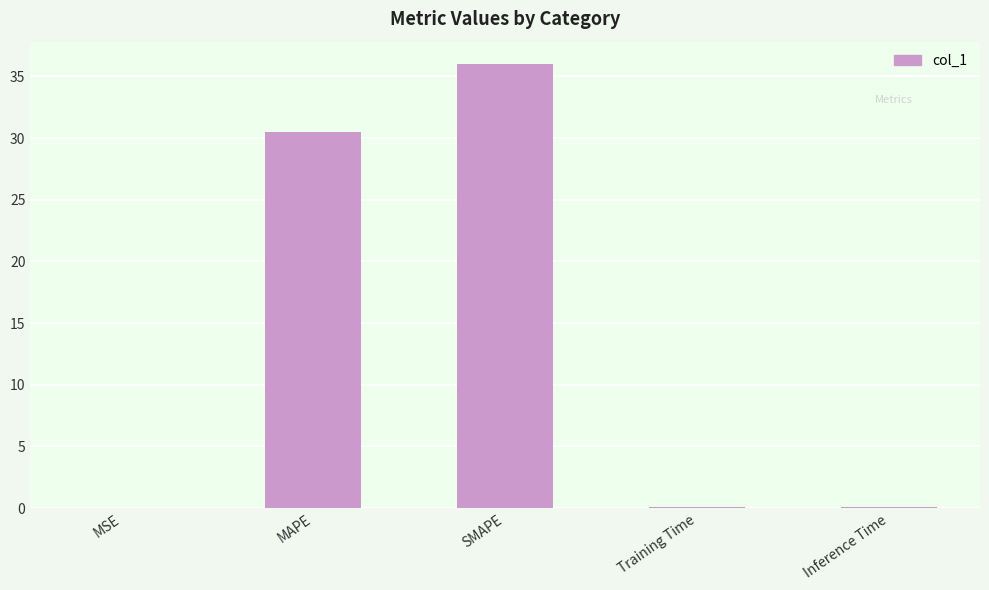

Which has a higher value, Training Time or MAPE?

MAPE